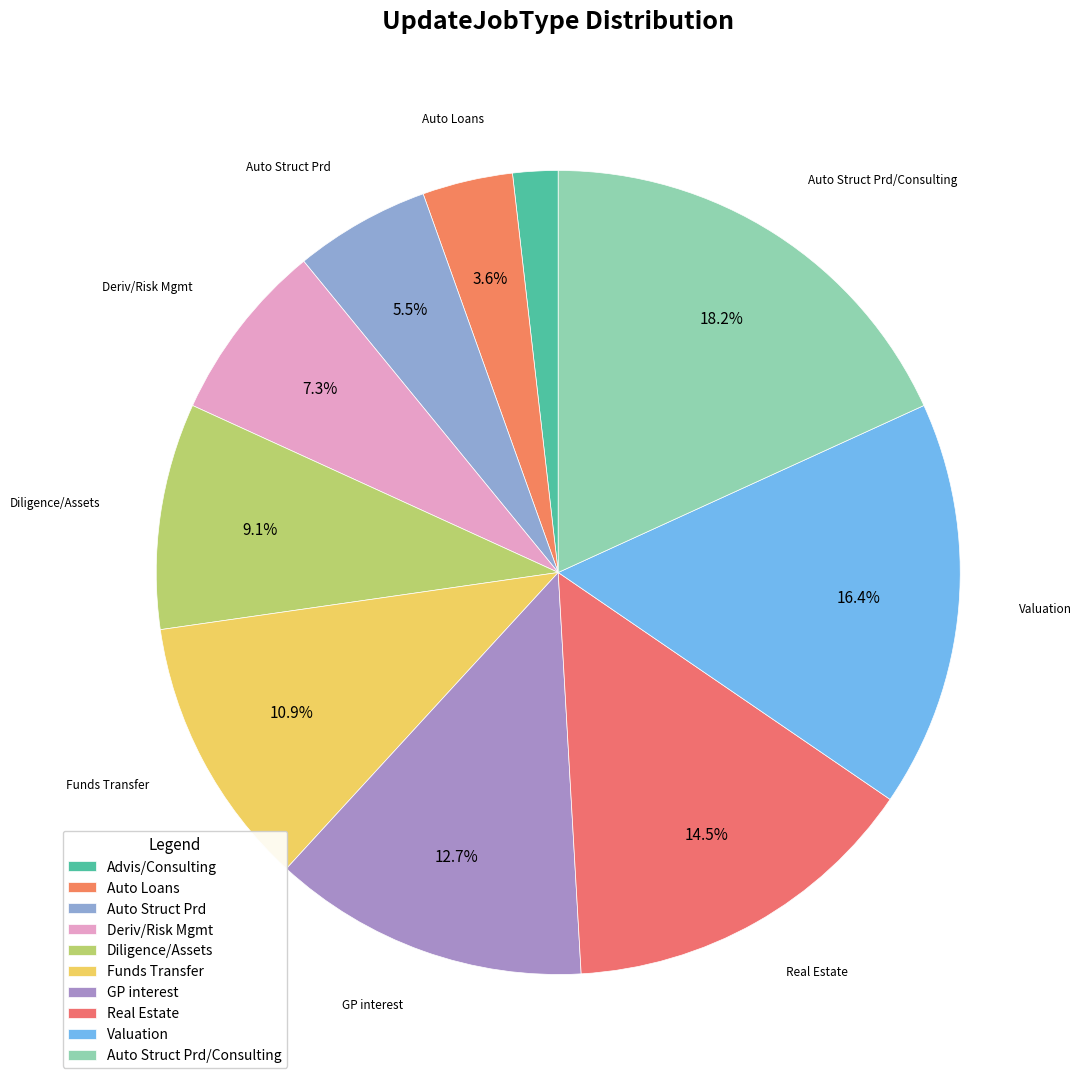

Is there any slice that represents more than half of the pie?

No